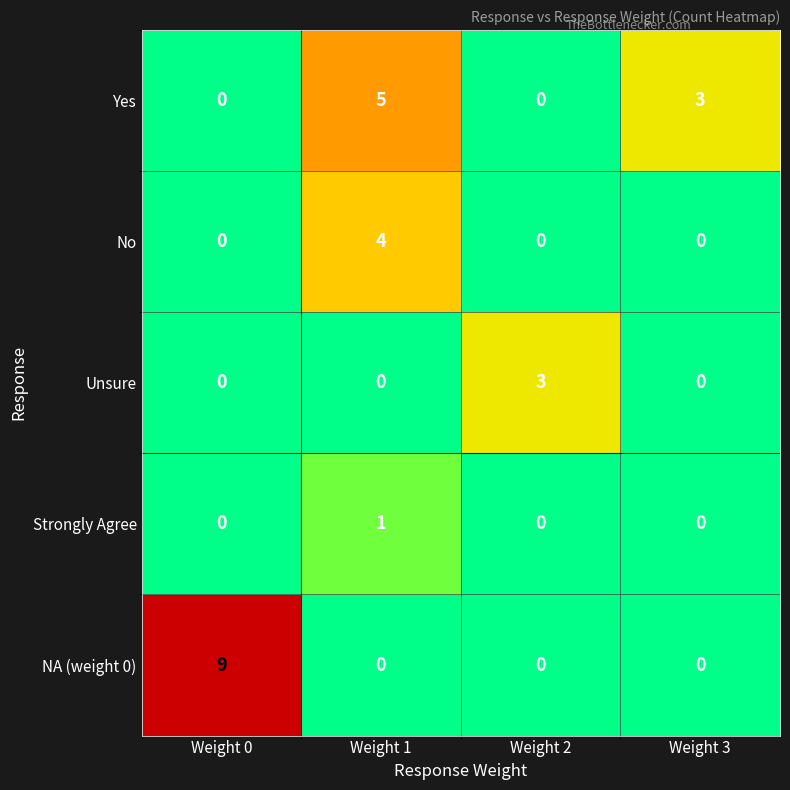

True or false: Unsure has a value of 1 at Weight 0.

False